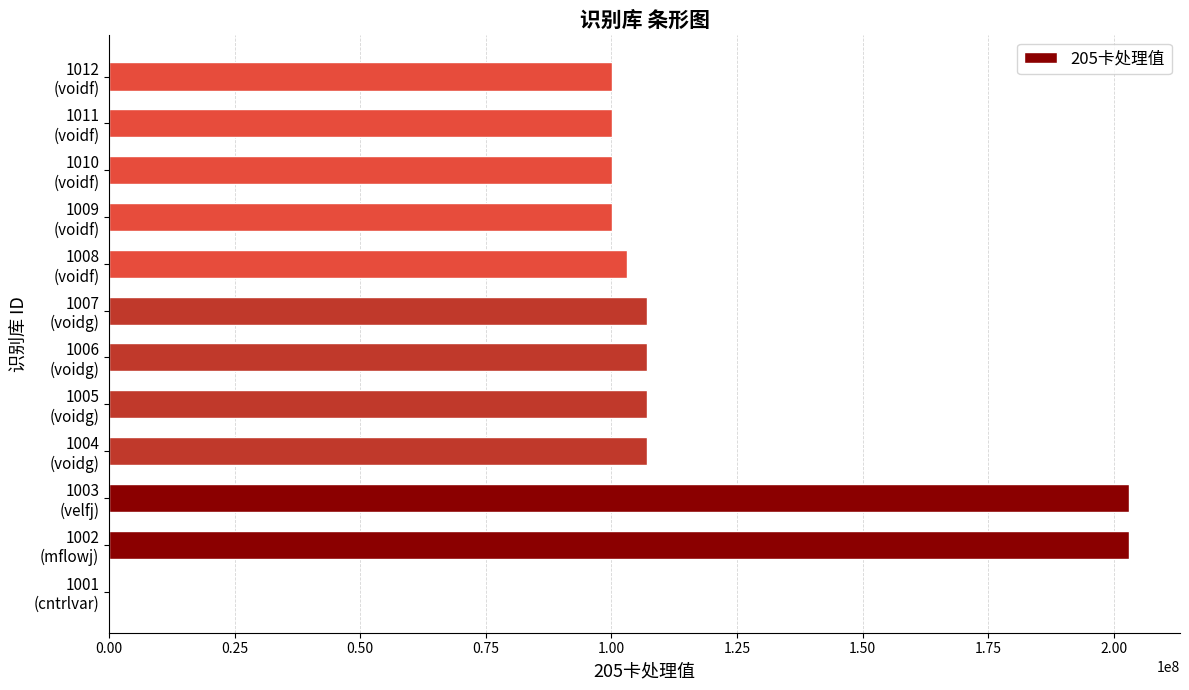

What is the sum of all values?

1337210005